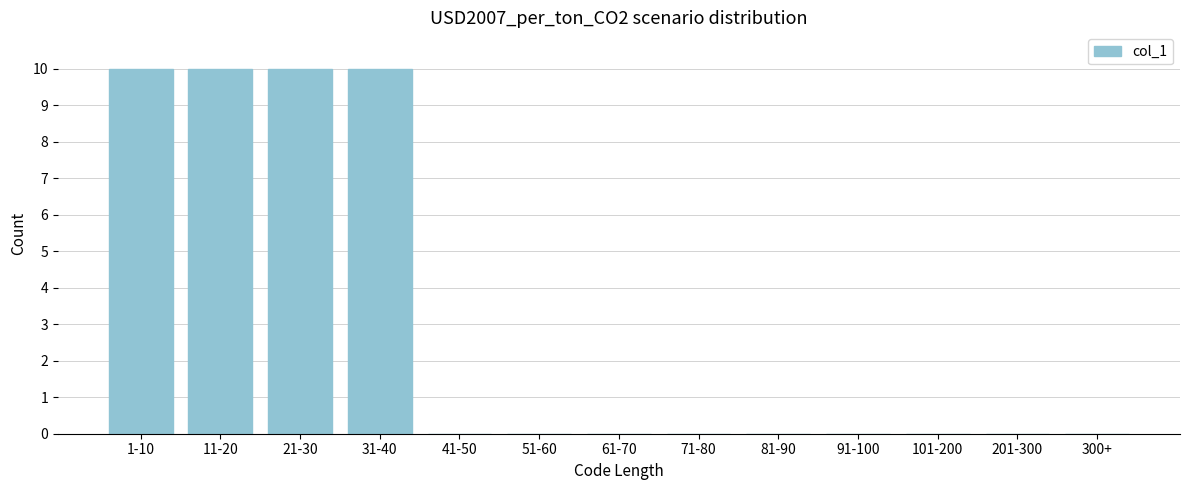

Reading left to right, list all the values displayed in this chart.

1-10=10	11-20=10	21-30=10	31-40=10	41-50=0	51-60=0	61-70=0	71-80=0	81-90=0	91-100=0	101-200=0	201-300=0	300+=0